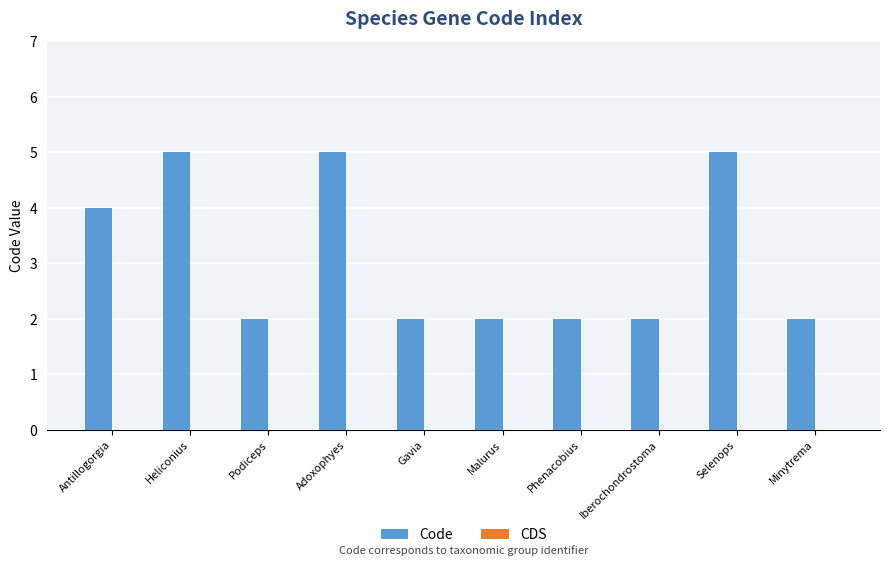

What is the sum of all values?

31